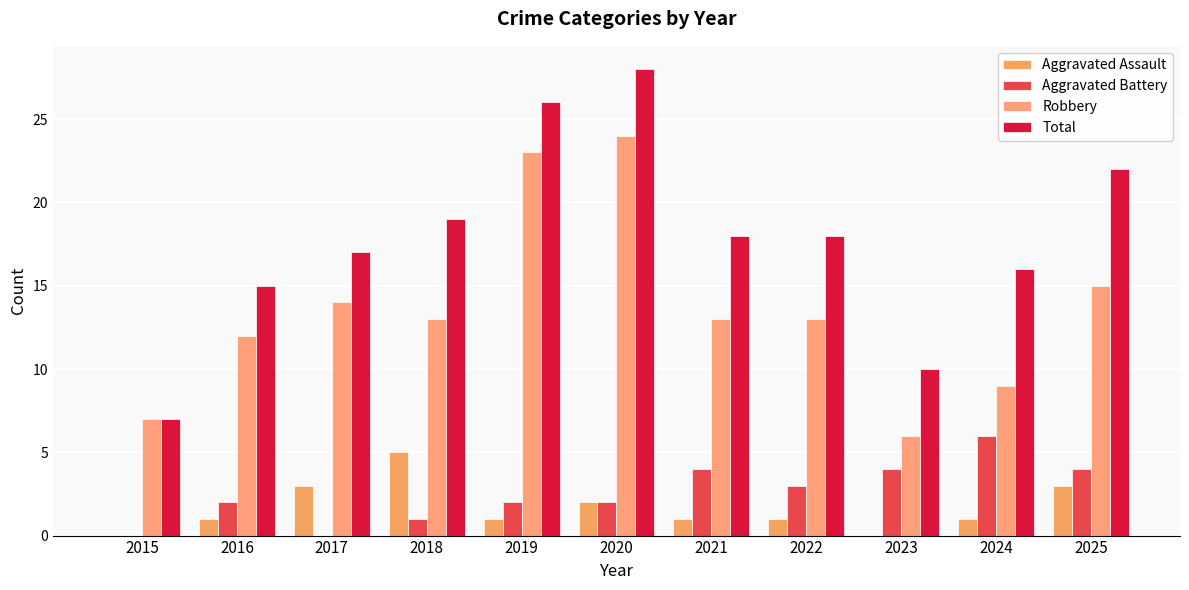

Reading left to right, what are all the values shown in this chart?

Aggravated Assault: 2015=0	2016=1	2017=3	2018=5	2019=1	2020=2	2021=1	2022=1	2023=0	2024=1	2025=3
Aggravated Battery: 2015=0	2016=2	2017=0	2018=1	2019=2	2020=2	2021=4	2022=3	2023=4	2024=6	2025=4
Robbery: 2015=7	2016=12	2017=14	2018=13	2019=23	2020=24	2021=13	2022=13	2023=6	2024=9	2025=15
Total: 2015=7	2016=15	2017=17	2018=19	2019=26	2020=28	2021=18	2022=18	2023=10	2024=16	2025=22